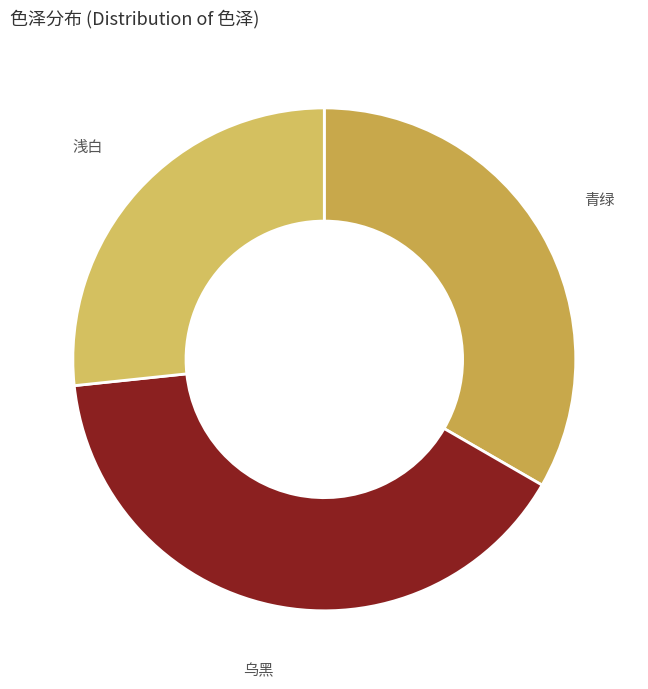

What is the smallest slice in the pie chart?

浅白